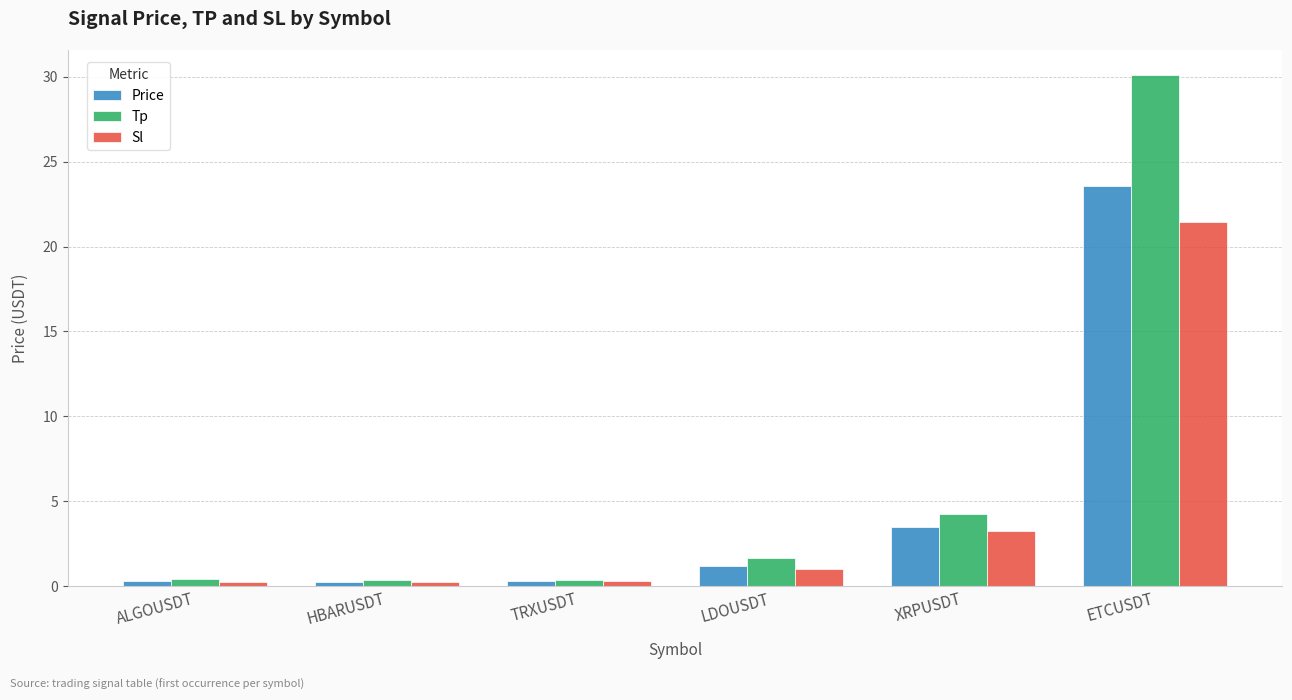

Which series has the widest spread of values?

Tp